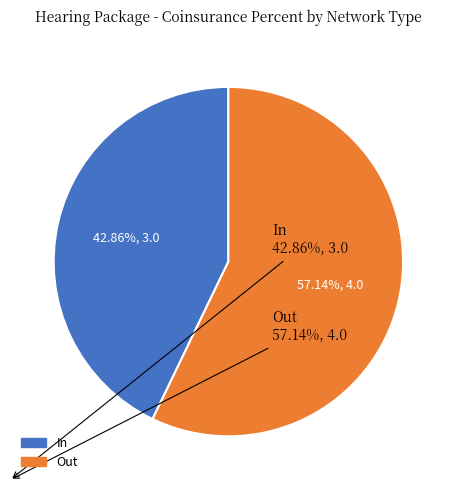

Rank the categories by value from lowest to highest.

In, Out